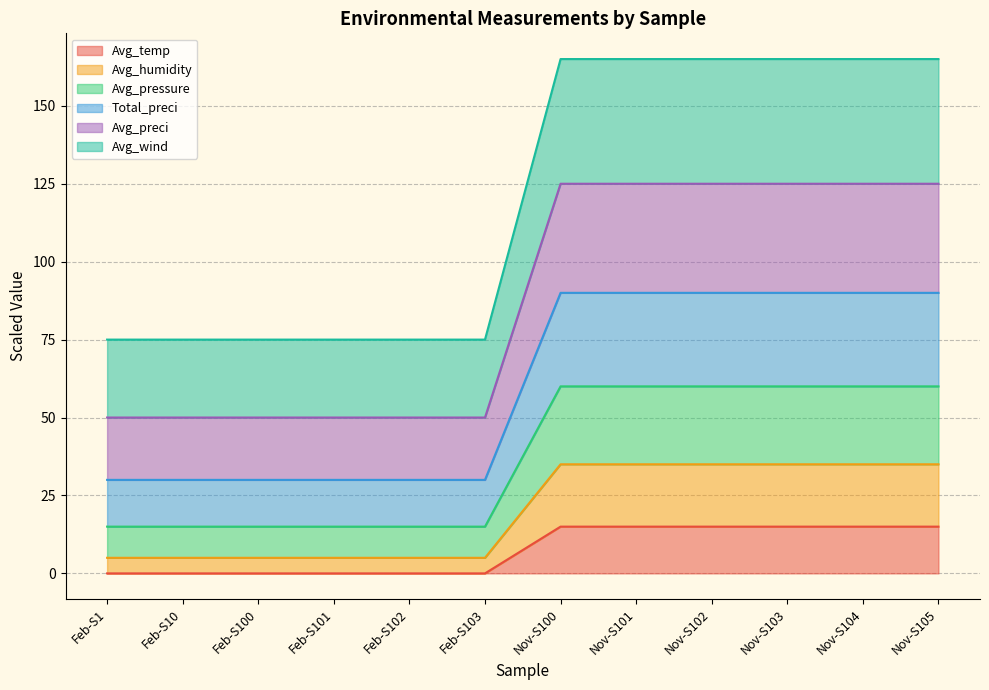

Between Feb-S102 and Feb-S103, which is larger?

Feb-S102